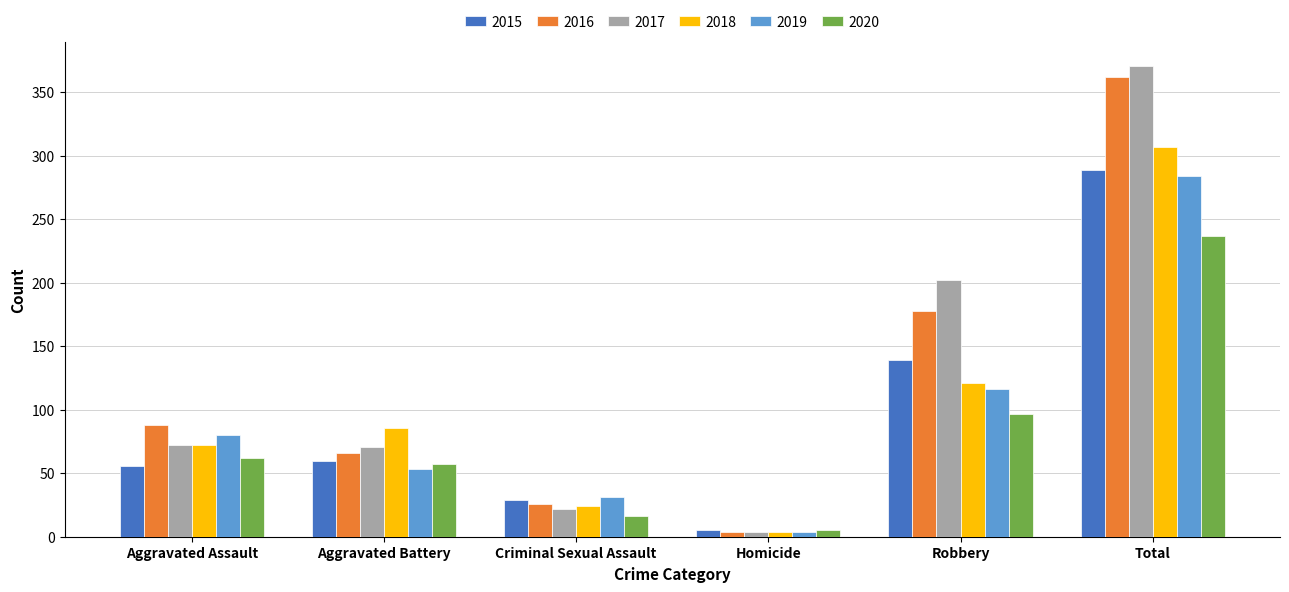

True or false: 2016 has a value of 88 at Aggravated Assault.

True